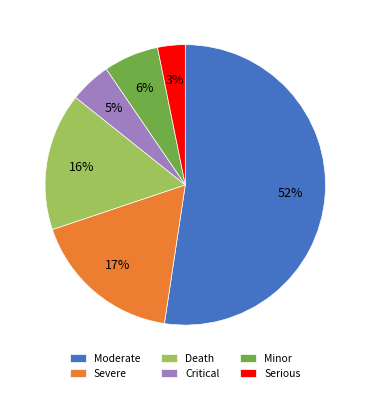

The Severe slice represents 17% of the pie. True or false?

True